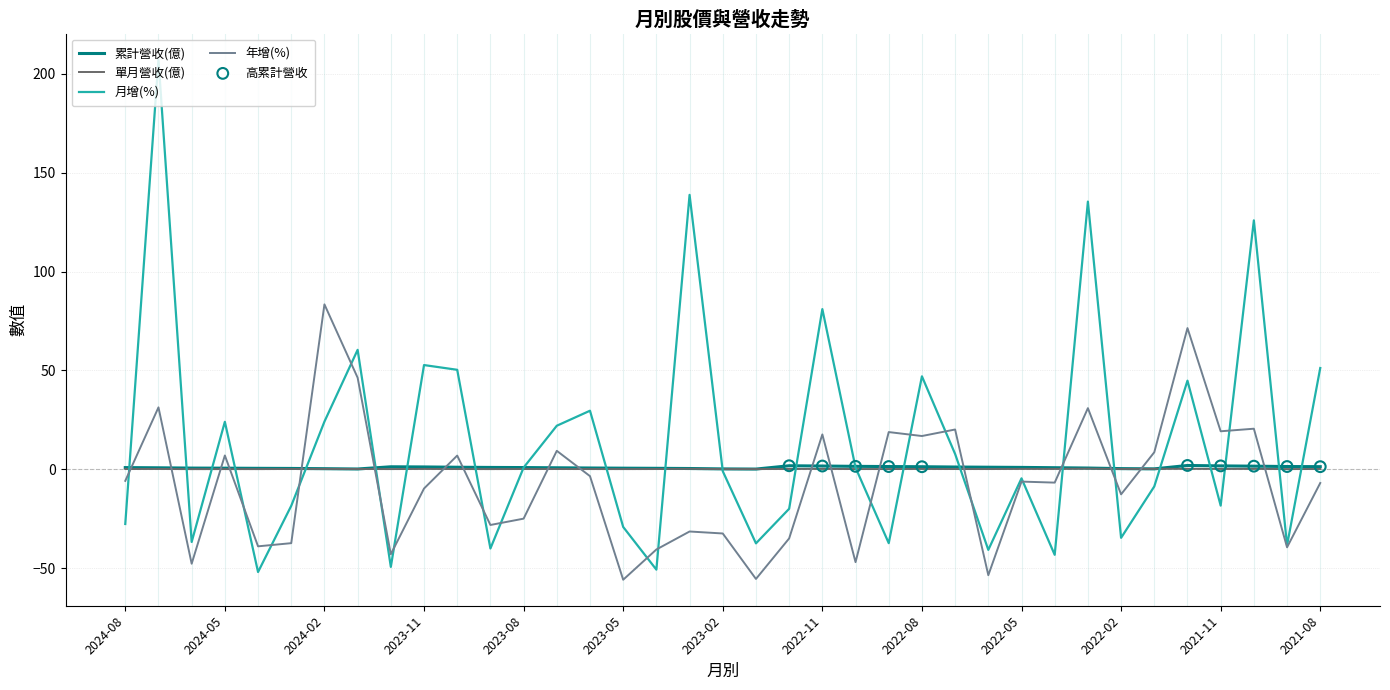

Which series has the widest spread of values?

月增(%)